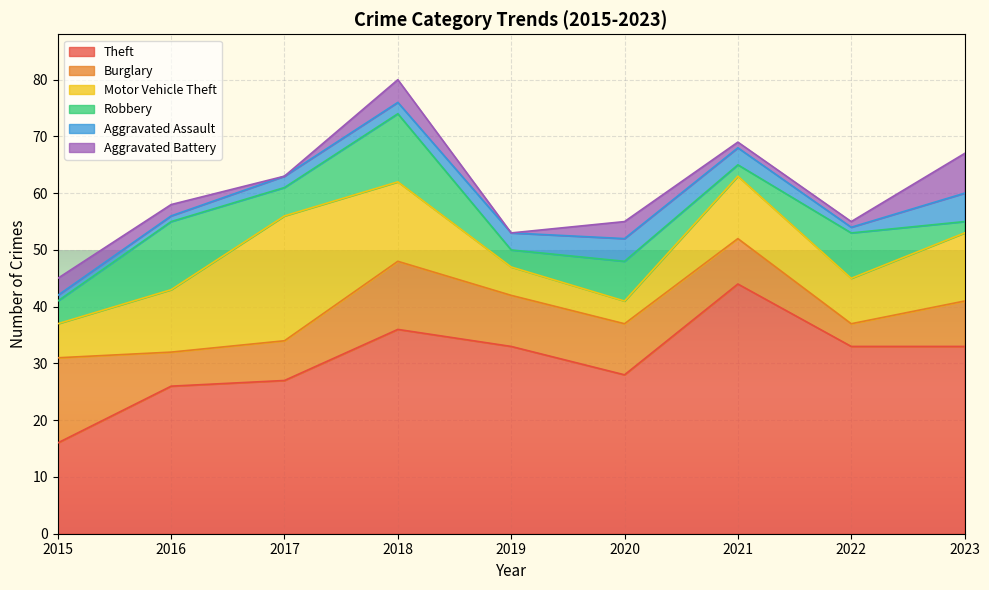

What is the difference between the maximum and minimum values in the Theft series?

28